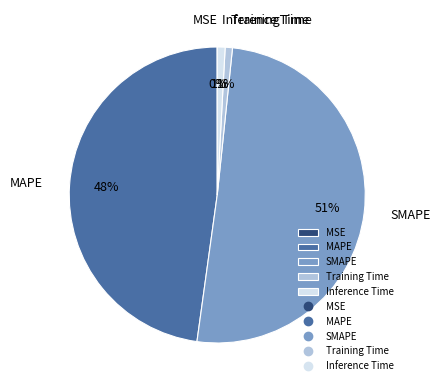

Is the sum of MAPE and Training Time greater than half?

No